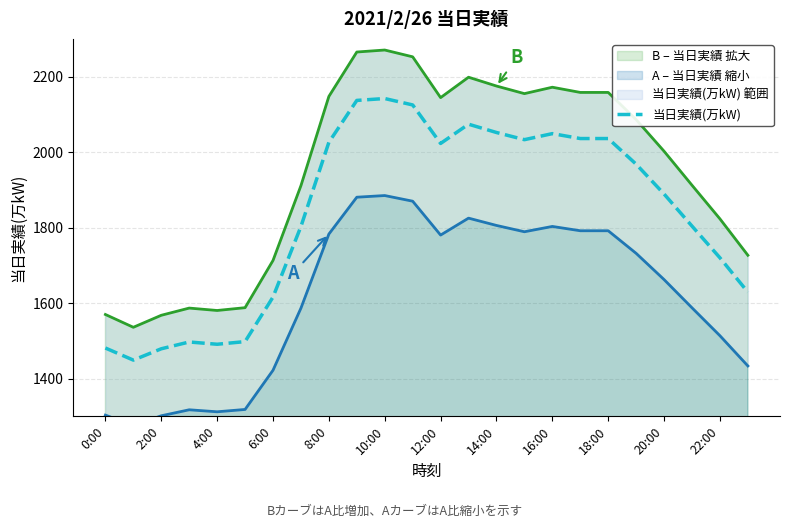

True or false: the data shows 1968 at 19.

True